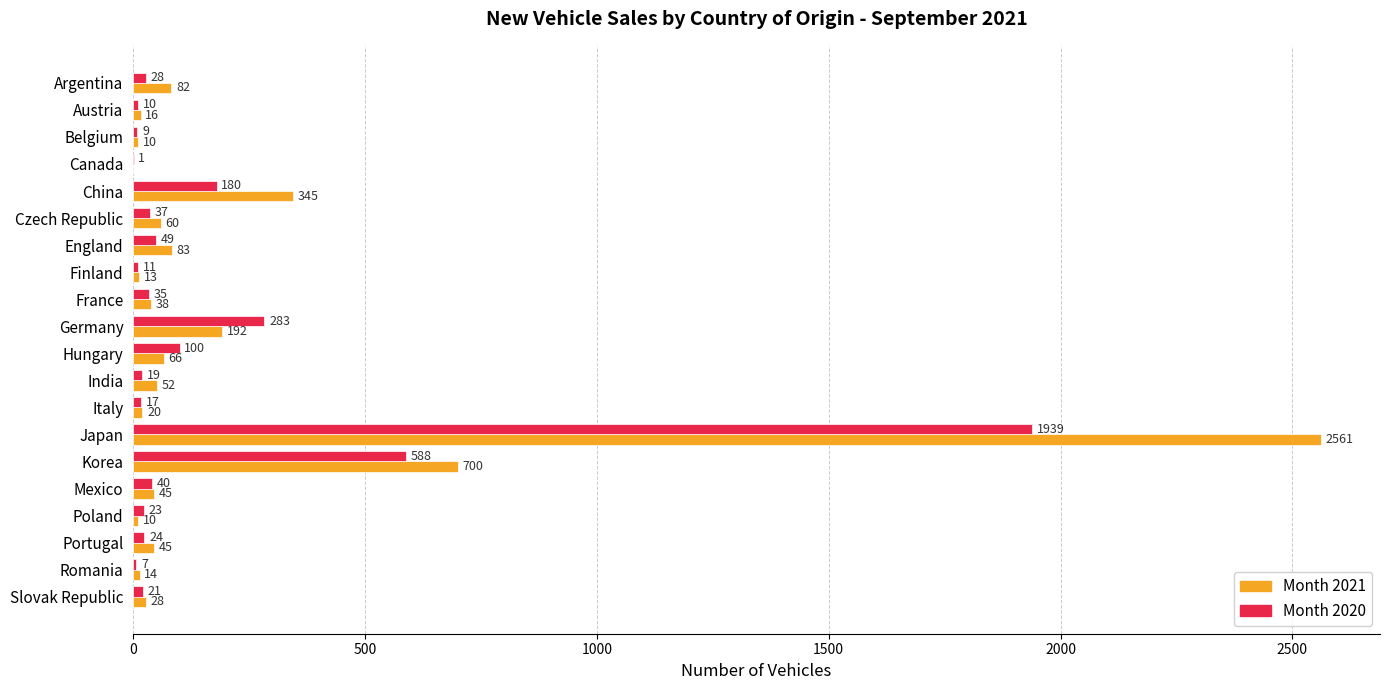

Where is Month 2021 nearest to the value 1280?

Korea